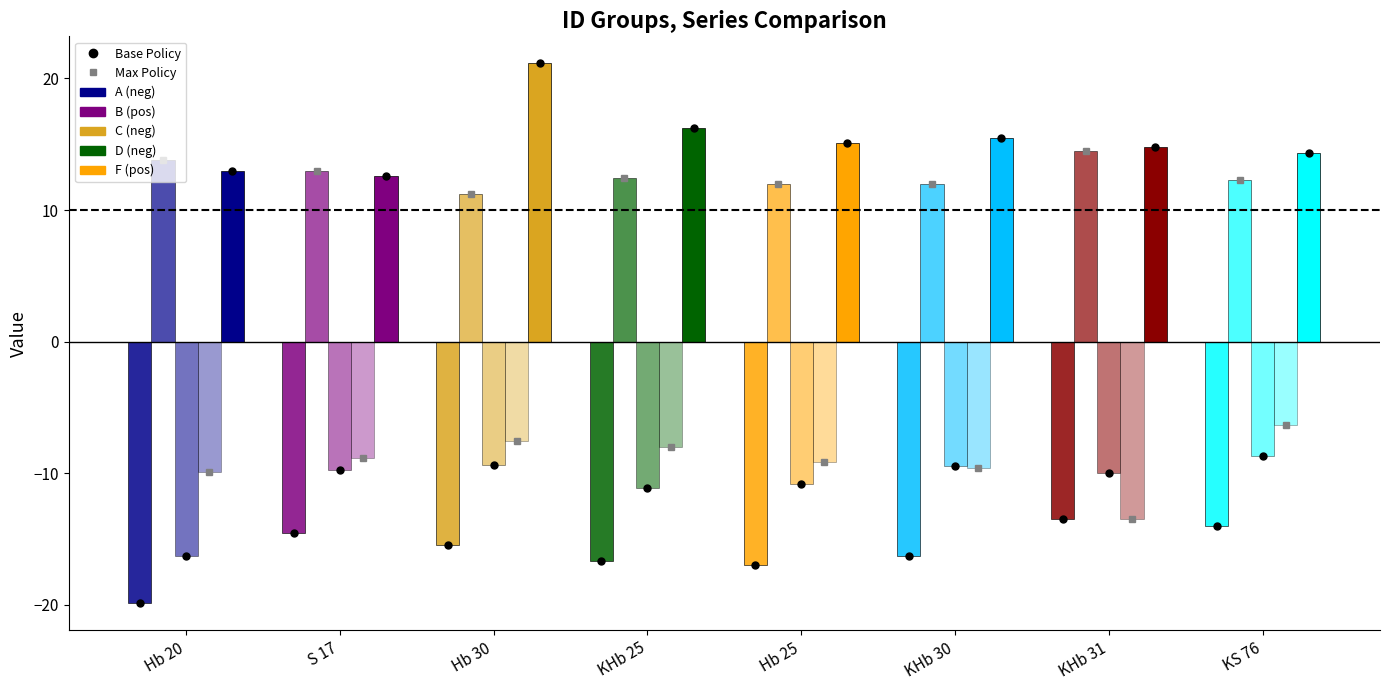

What is the greatest value displayed?

21.1